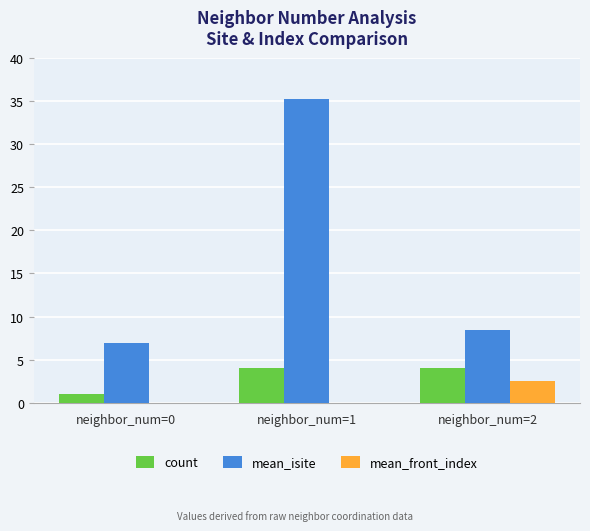

Which label corresponds to the largest value in the chart?

neighbor_num=1